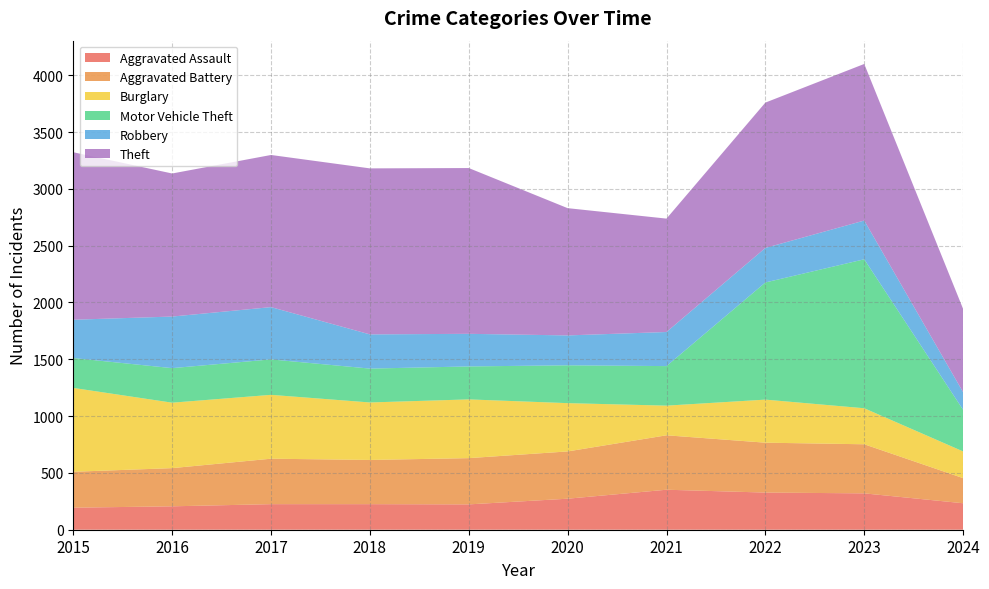

Reading left to right, transcribe all the data shown in this chart.

Aggravated Assault: 2015=194	2016=206	2017=225	2018=225	2019=223	2020=273	2021=352	2022=327	2023=320	2024=233
Aggravated Battery: 2015=316	2016=336	2017=400	2018=389	2019=407	2020=416	2021=479	2022=439	2023=432	2024=221
Burglary: 2015=738	2016=576	2017=562	2018=506	2019=517	2020=425	2021=261	2022=379	2023=317	2024=235
Motor Vehicle Theft: 2015=263	2016=304	2017=312	2018=298	2019=290	2020=333	2021=348	2022=1031	2023=1311	2024=366
Robbery: 2015=337	2016=454	2017=460	2018=301	2019=287	2020=263	2021=300	2022=304	2023=341	2024=155
Theft: 2015=1474	2016=1259	2017=1339	2018=1461	2019=1459	2020=1120	2021=998	2022=1279	2023=1378	2024=733